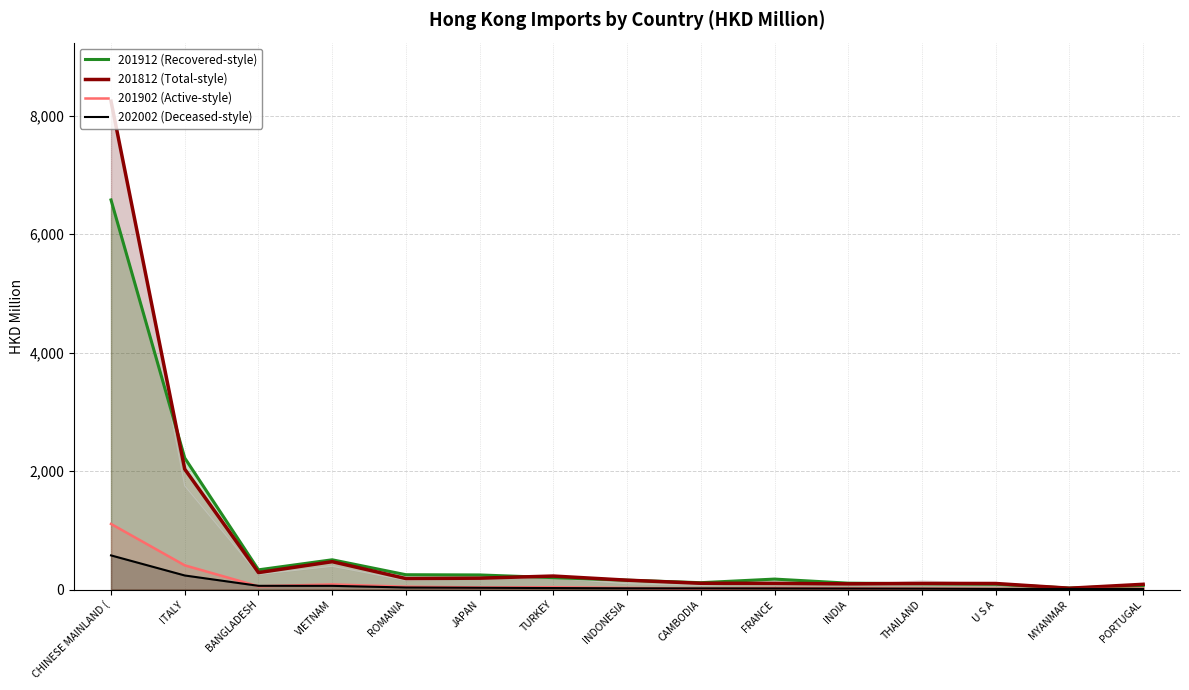

What is the difference between the maximum and minimum values in the 202002 (Deceased-style) series?

567.0